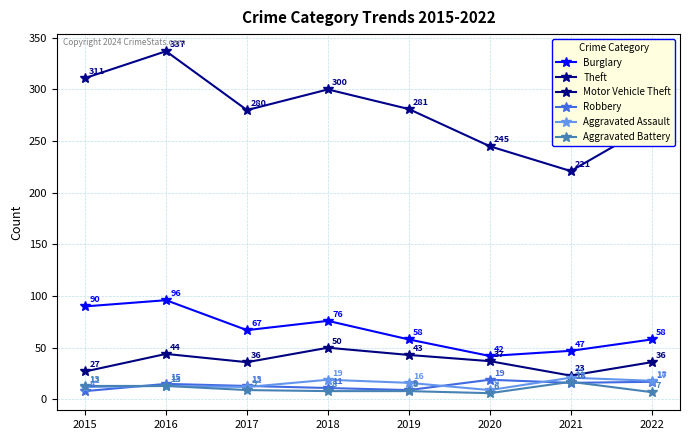

How many data points in Aggravated Battery are less than 9?

4